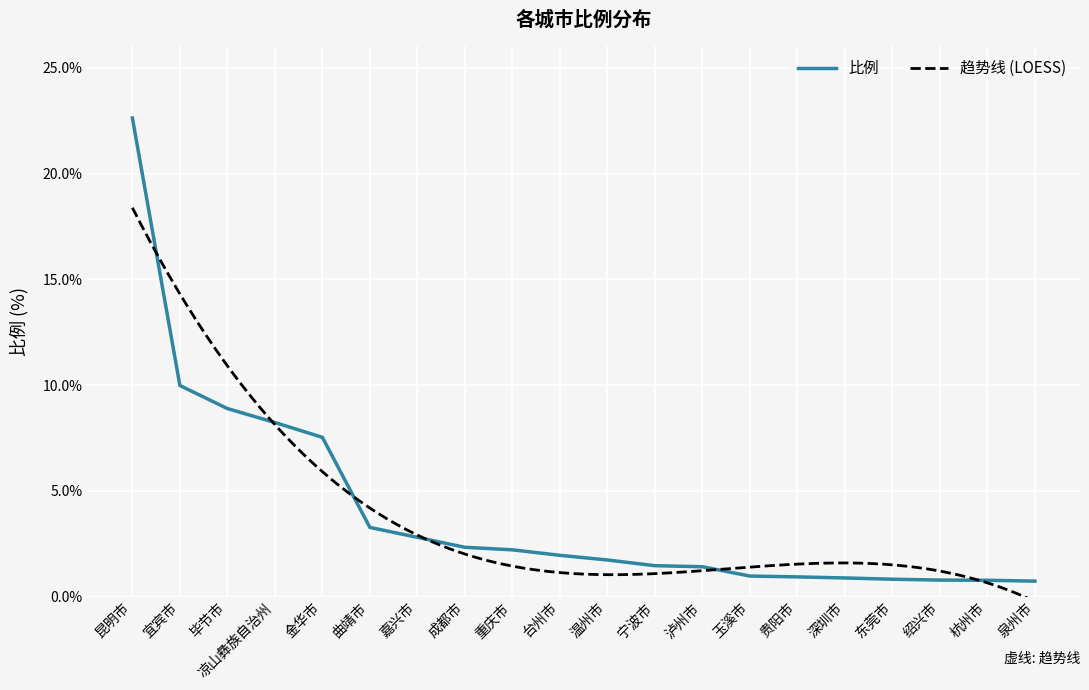

List the labels in order of value, largest first.

昆明市, 宜宾市, 毕节市, 凉山彝族自治州, 金华市, 曲靖市, 嘉兴市, 成都市, 重庆市, 台州市, 温州市, 宁波市, 泸州市, 玉溪市, 贵阳市, 深圳市, 东莞市, 绍兴市, 杭州市, 泉州市